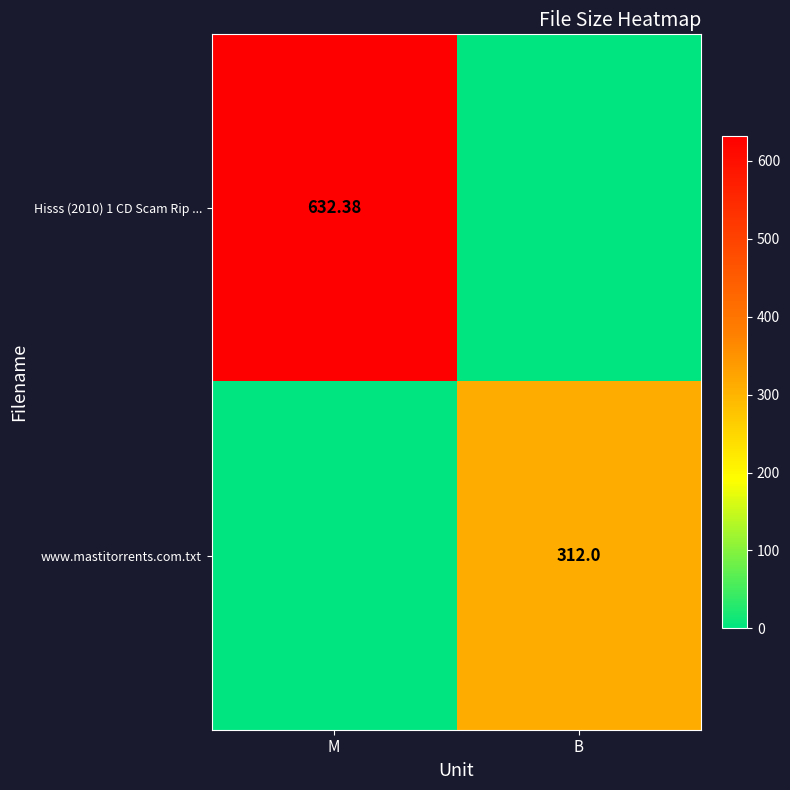

What is the greatest value displayed?

632.4